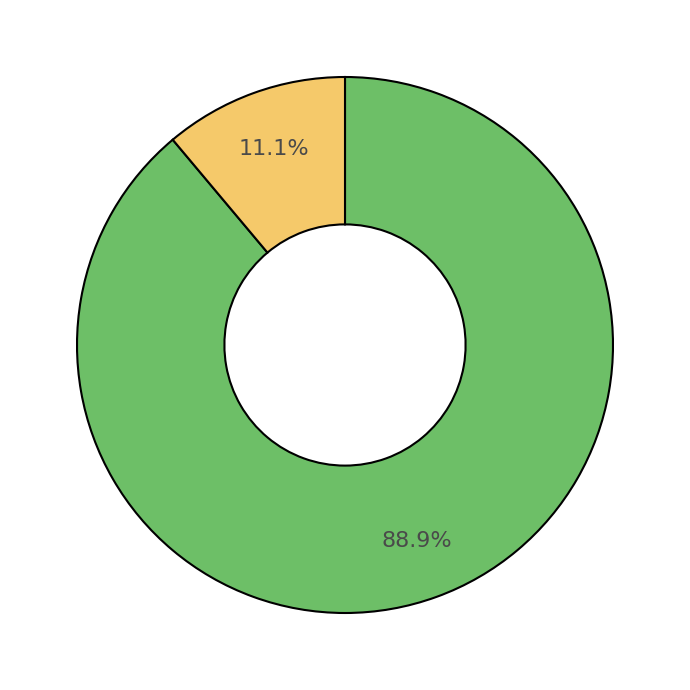

Is there a majority slice in this chart?

Yes